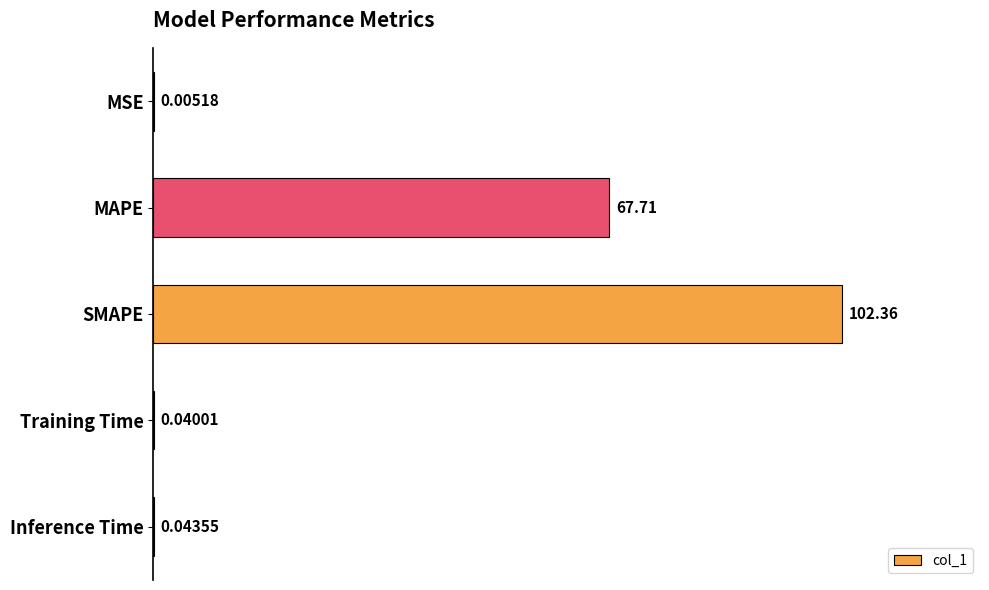

At which category does the chart reach its peak across all series?

SMAPE